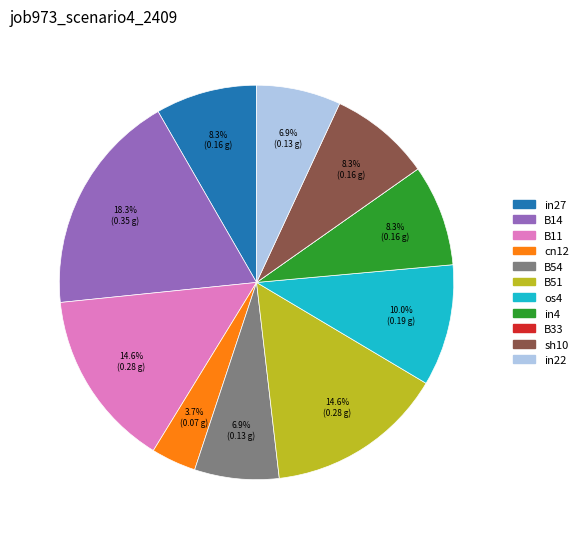

The in27 slice represents 2% of the pie. True or false?

False